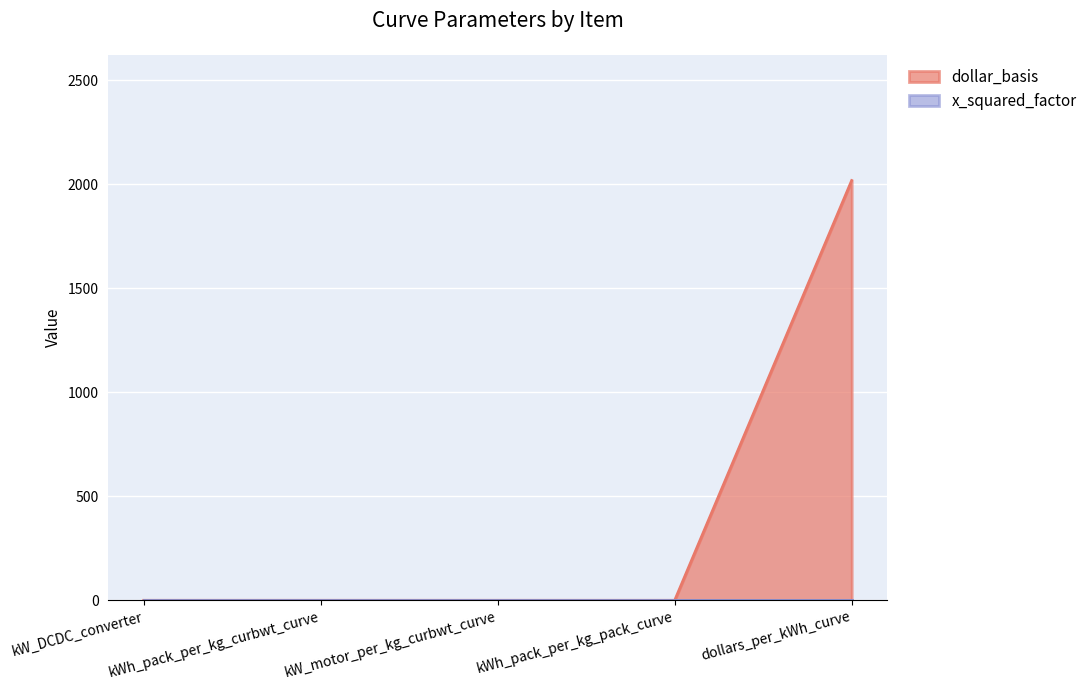

What is the label of the 1st point from the right?

dollars_per_kWh_curve